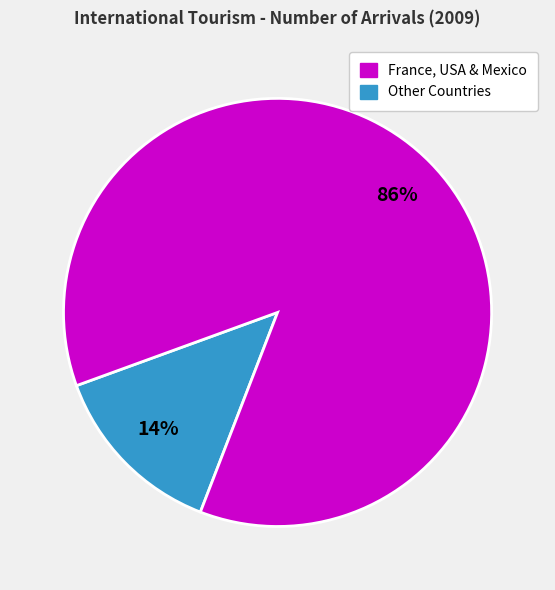

To the nearest percent, what is the average slice percentage?

50%